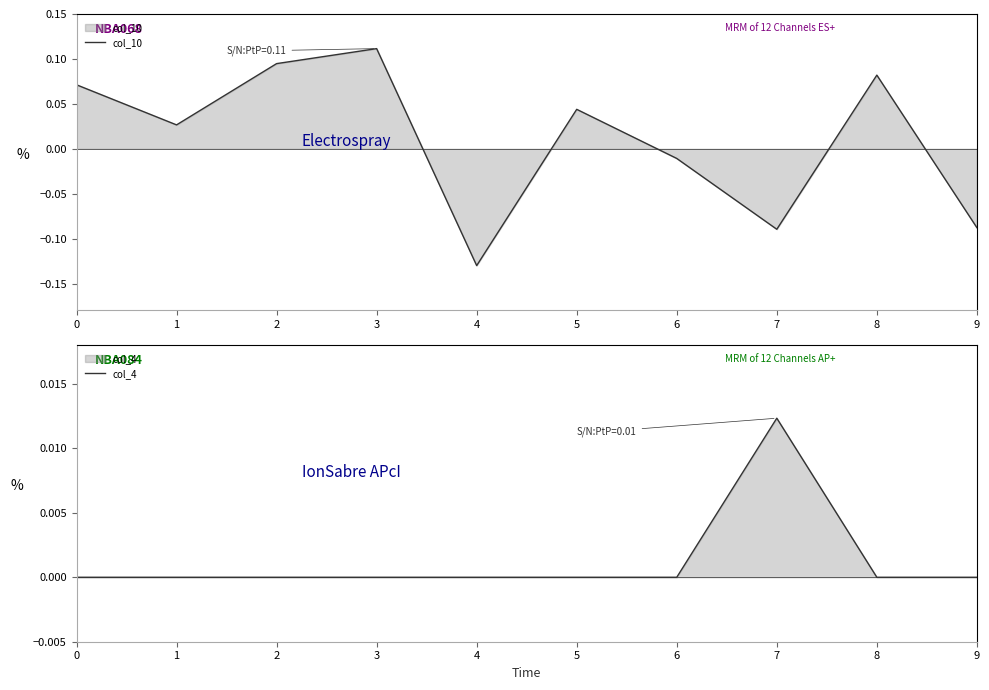

Is it true that col_10 equals 0.0 at 5?

True